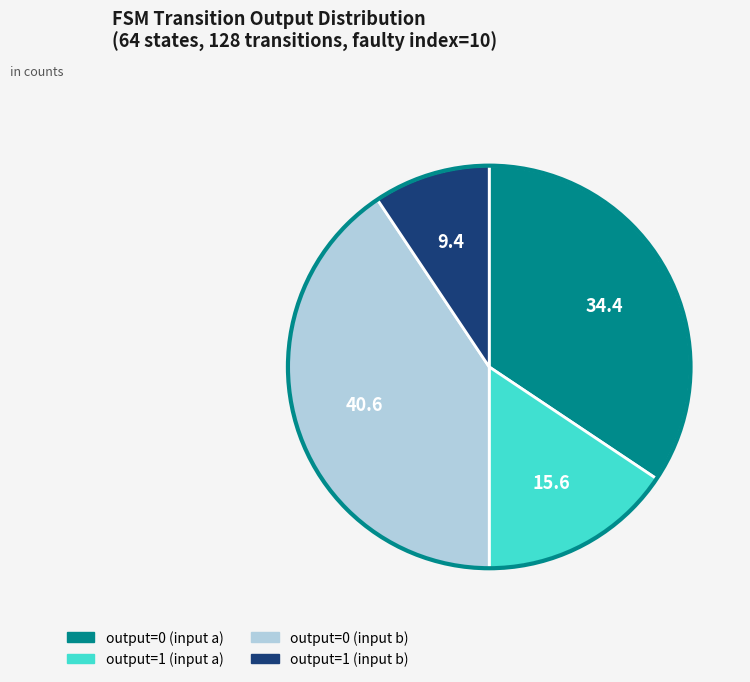

Which slice is the largest?

output=0 (input b)